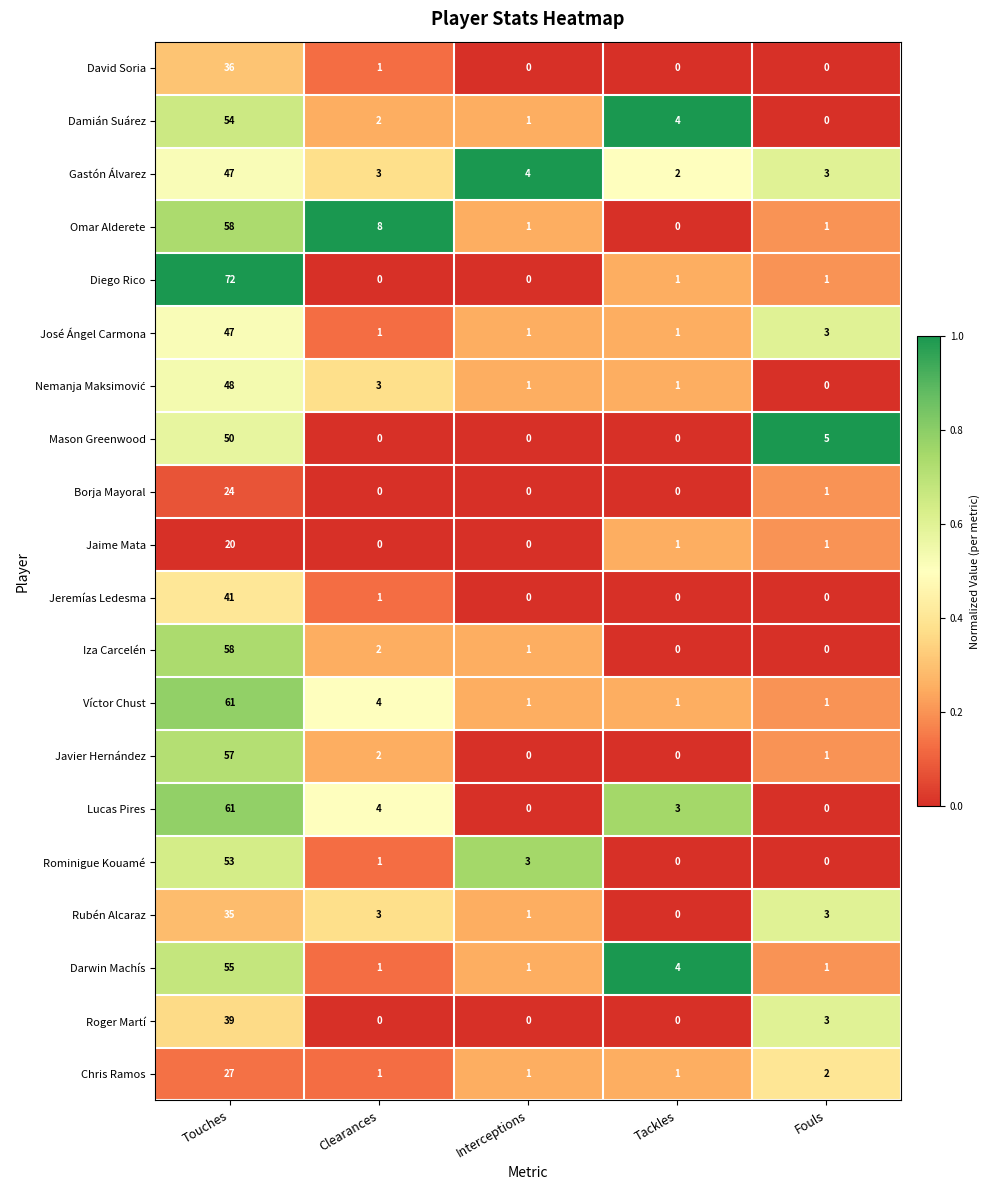

Which category has the highest value across all series?

Touches